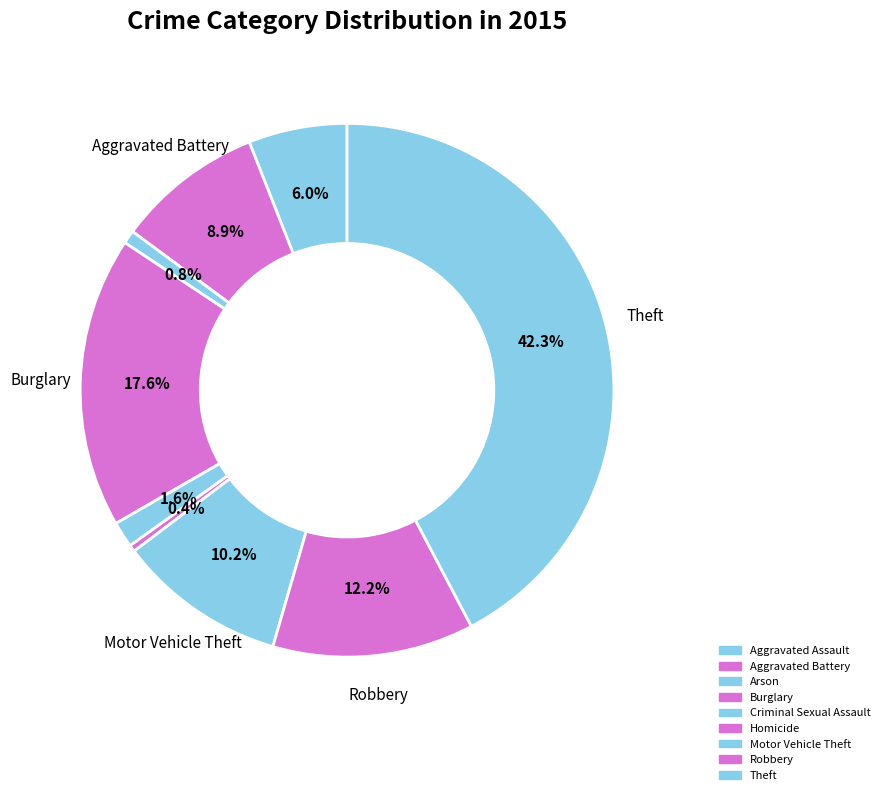

True or false: Robbery accounts for 1% of the total.

False